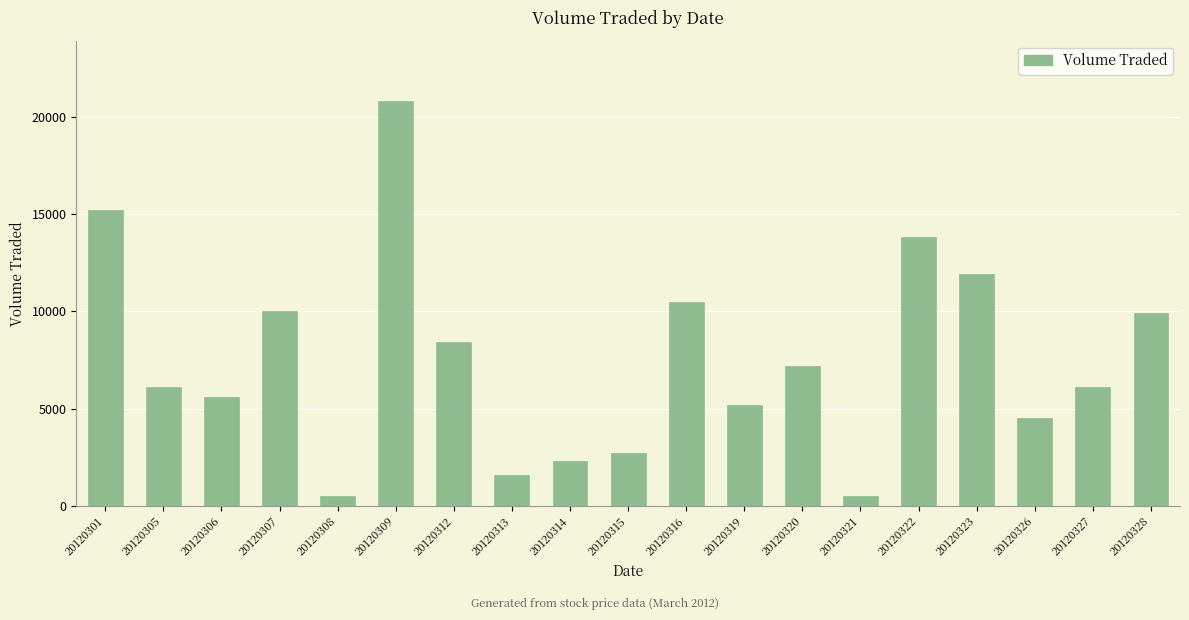

What is the ratio of the value at 20120308 to the value at 20120327?

0.1